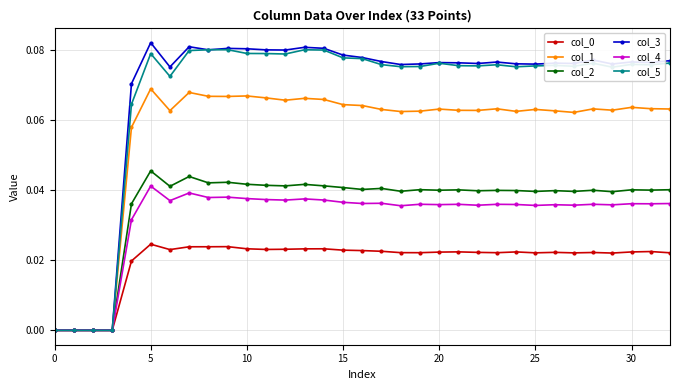

True or false: col_2 has more than 0 interior local peaks.

True